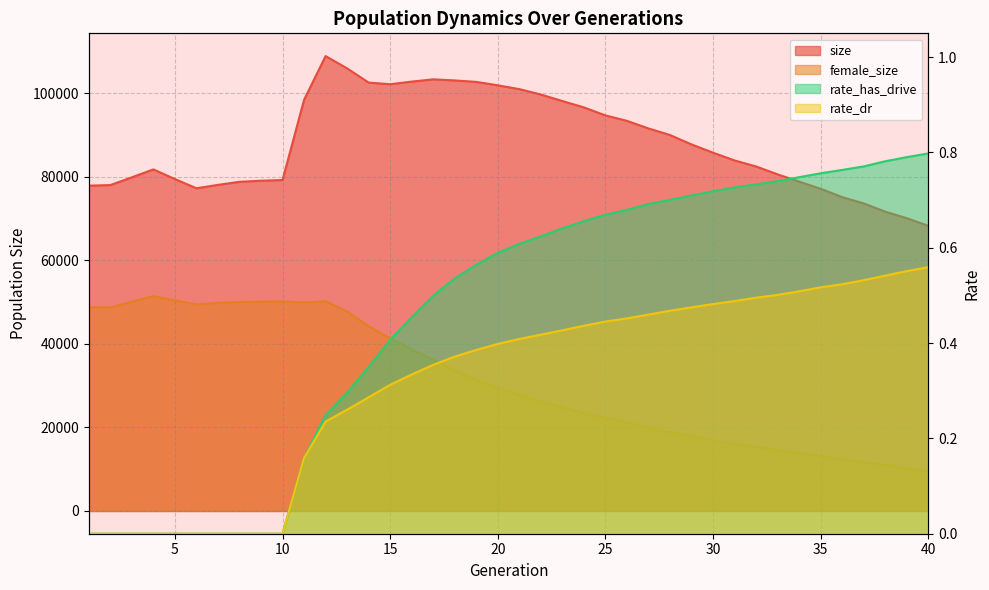

The female_size series shows 27752.9 at 4. True or false?

False